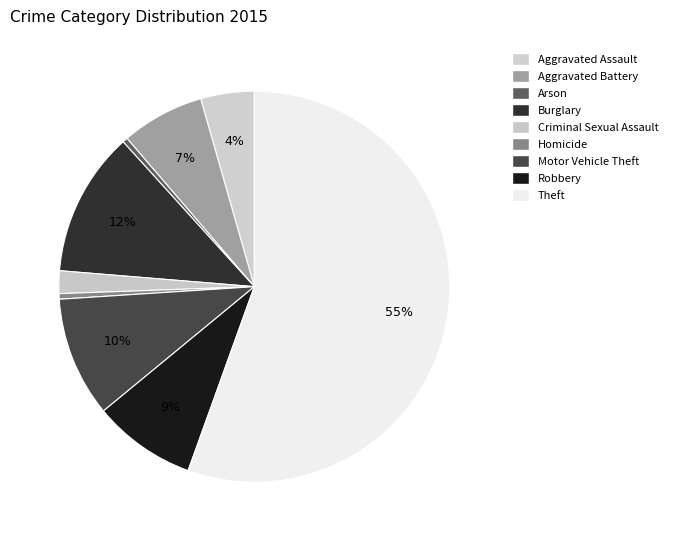

To the nearest percent, what is the combined percentage of Aggravated Battery and Criminal Sexual Assault?

9%